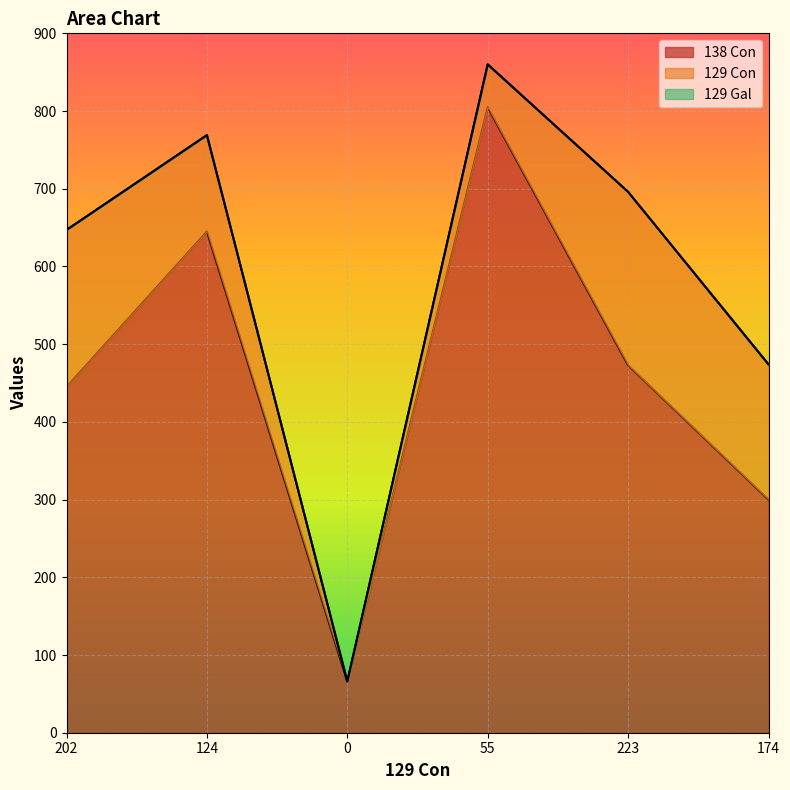

True or false: 129 Con and 129 Gal intersect in this chart.

False